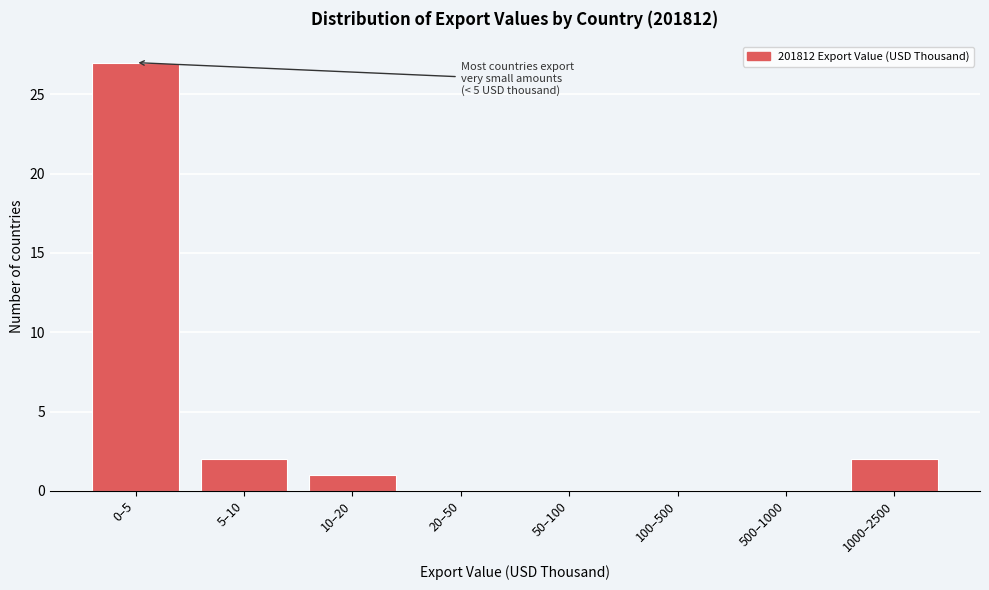

Reading left to right, extract all data points from this chart.

0–5=27	5–10=2	10–20=1	20–50=0	50–100=0	100–500=0	500–1000=0	1000–2500=2